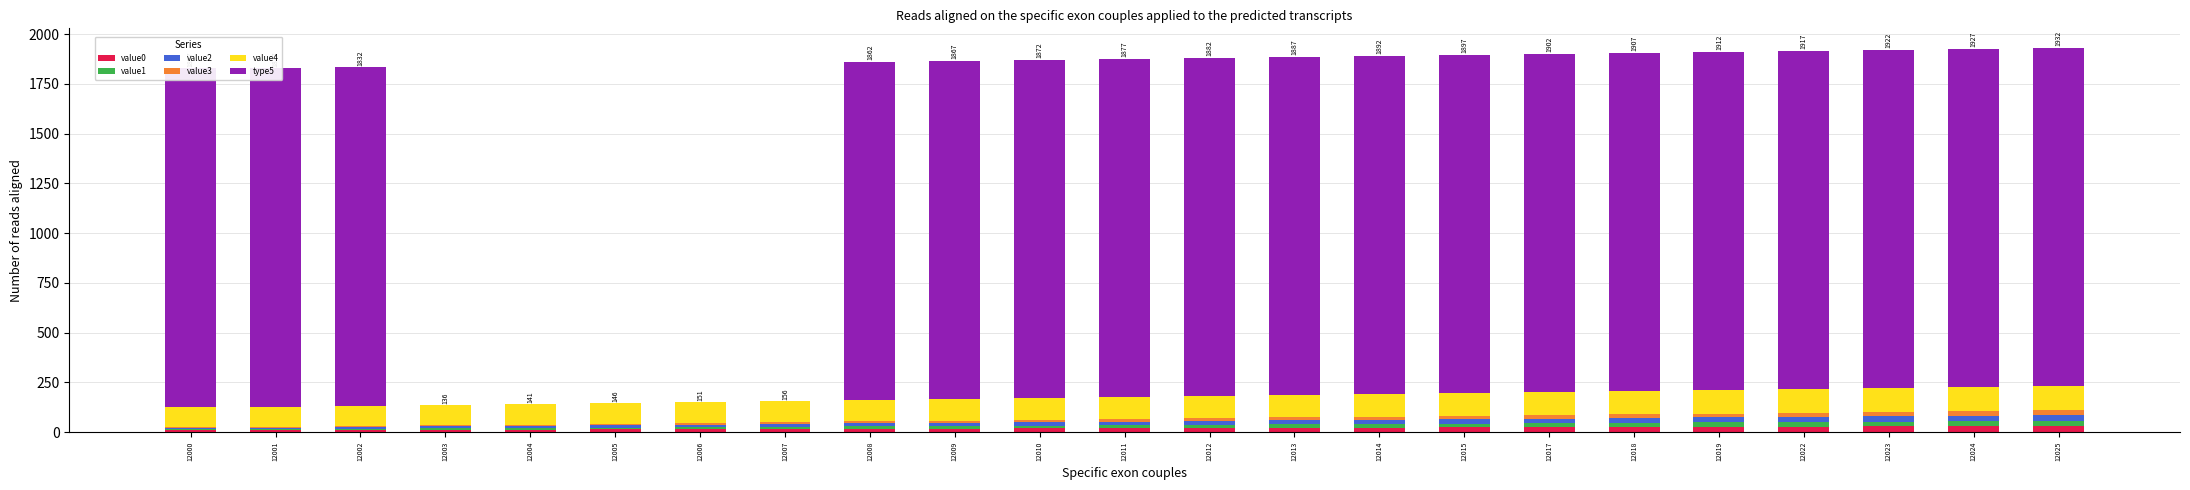

Reading right to left, what are all the values shown in this chart?

value0: 12025=31	12024=30	12023=29	12022=28	12019=27	12018=26	12017=25	12015=24	12014=23	12013=22	12012=21	12011=20	12010=19	12009=18	12008=17	12007=16	12006=15	12005=14	12004=13	12003=12	12002=11	12001=10	12000=10
value1: 12025=26	12024=25	12023=24	12022=23	12019=22	12018=21	12017=20	12015=19	12014=18	12013=17	12012=16	12011=15	12010=14	12009=13	12008=12	12007=11	12006=10	12005=9	12004=8	12003=7	12002=6	12001=5	12000=5
value2: 12025=29	12024=28	12023=27	12022=26	12019=25	12018=24	12017=23	12015=22	12014=21	12013=20	12012=19	12011=18	12010=17	12009=16	12008=15	12007=14	12006=13	12005=12	12004=11	12003=10	12002=9	12001=8	12000=8
value3: 12025=24	12024=23	12023=22	12022=21	12019=20	12018=19	12017=18	12015=17	12014=16	12013=15	12012=14	12011=13	12010=12	12009=11	12008=10	12007=9	12006=8	12005=7	12004=6	12003=5	12002=4	12001=3	12000=3
value4: 12025=121	12024=120	12023=119	12022=118	12019=117	12018=116	12017=115	12015=114	12014=113	12013=112	12012=111	12011=110	12010=109	12009=108	12008=107	12007=106	12006=105	12005=104	12004=103	12003=102	12002=101	12001=100	12000=100
type5: 12025=1701	12024=1701	12023=1701	12022=1701	12019=1701	12018=1701	12017=1701	12015=1701	12014=1701	12013=1701	12012=1701	12011=1701	12010=1701	12009=1701	12008=1701	12007=0	12006=0	12005=0	12004=0	12003=0	12002=1701	12001=1701	12000=1701